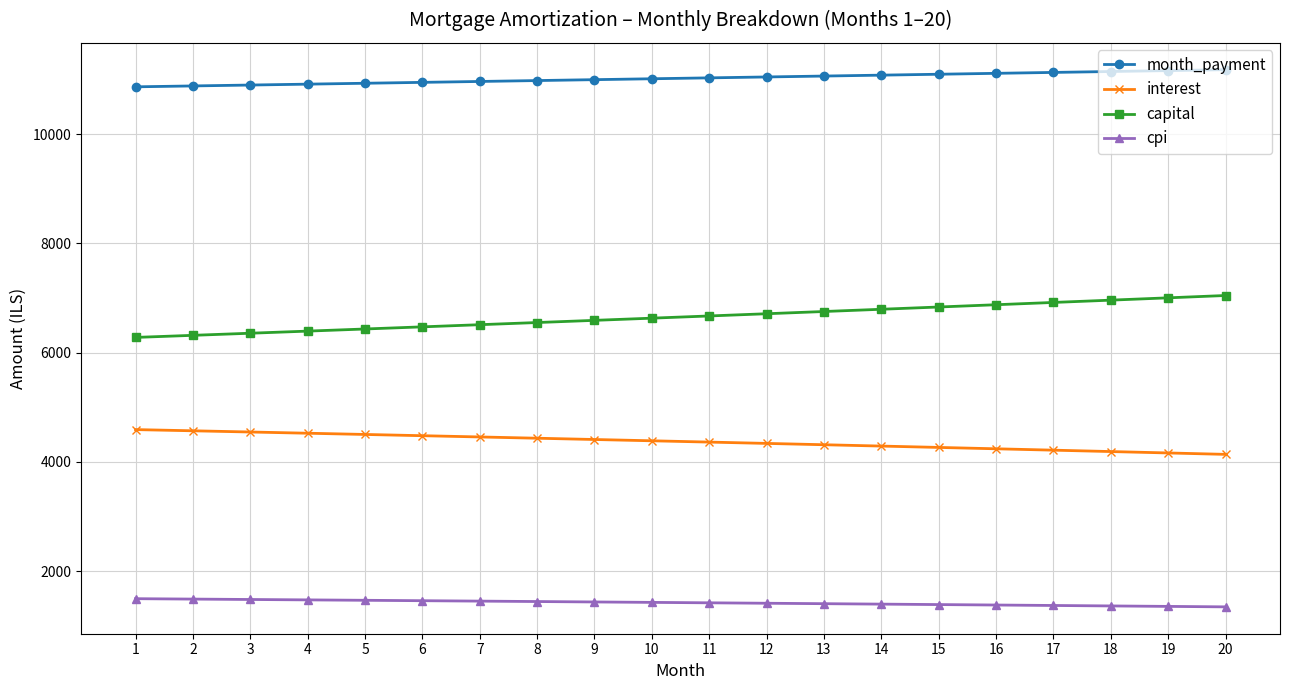

List the series in order of their peak value, highest first.

month_payment, capital, interest, cpi